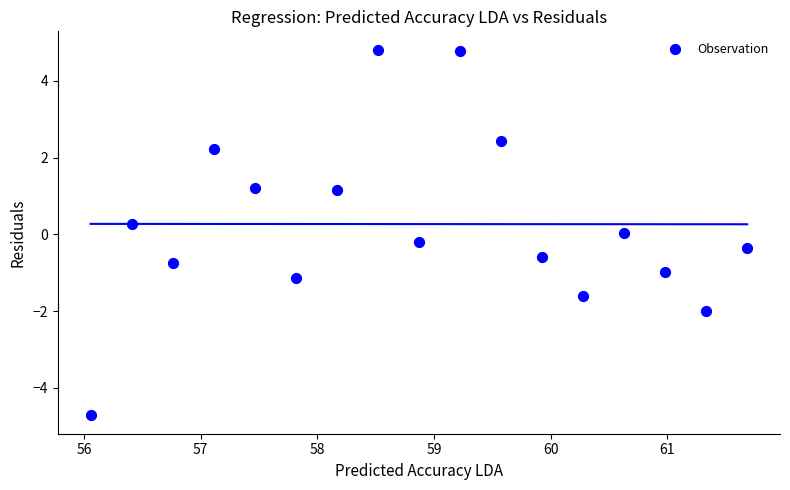

What is the range of X values (max minus min)?

5.6